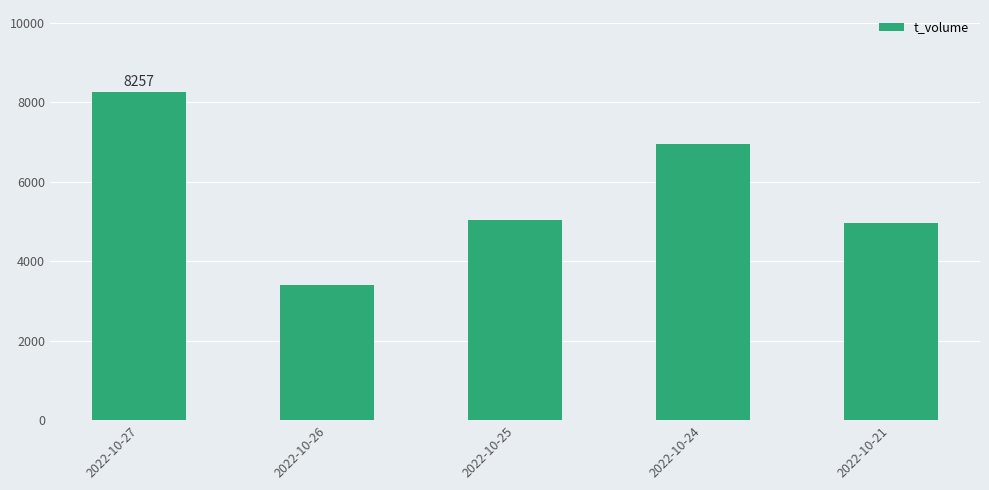

Are the bars horizontal?

No